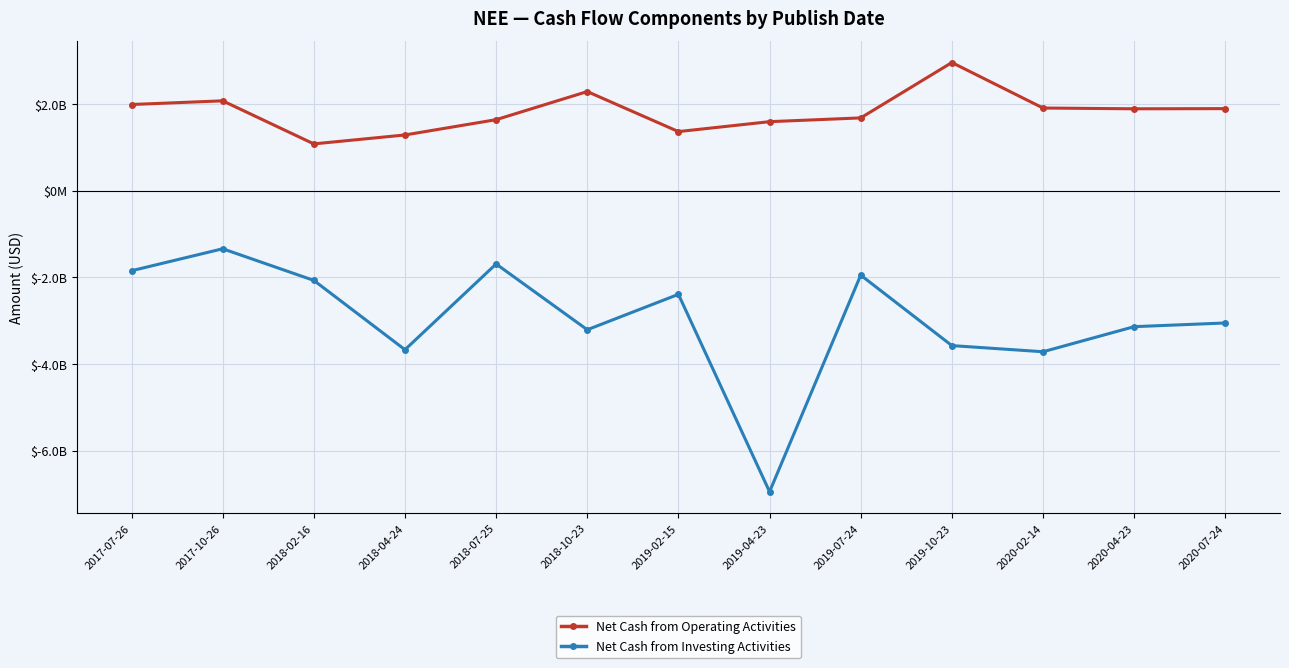

What is the spread (max minus min) of values at 2017-10-26?

3415000000